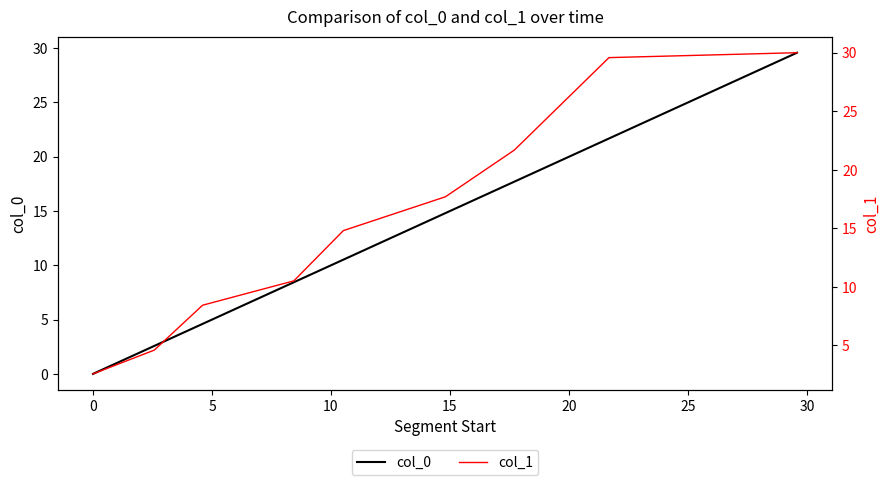

Does the chart display data point markers on the line(s)?

No